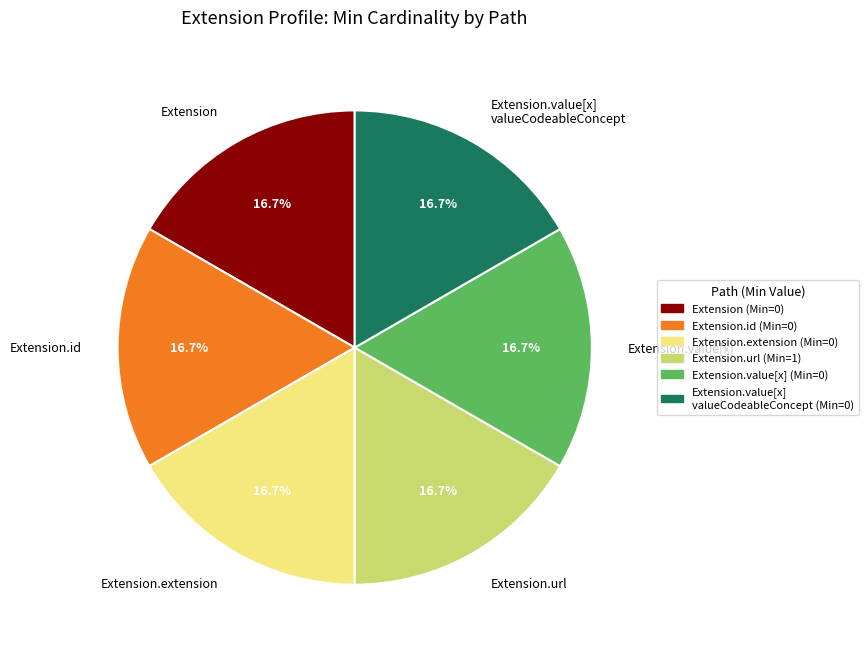

True or false: Extension.extension accounts for 9% of the total.

False